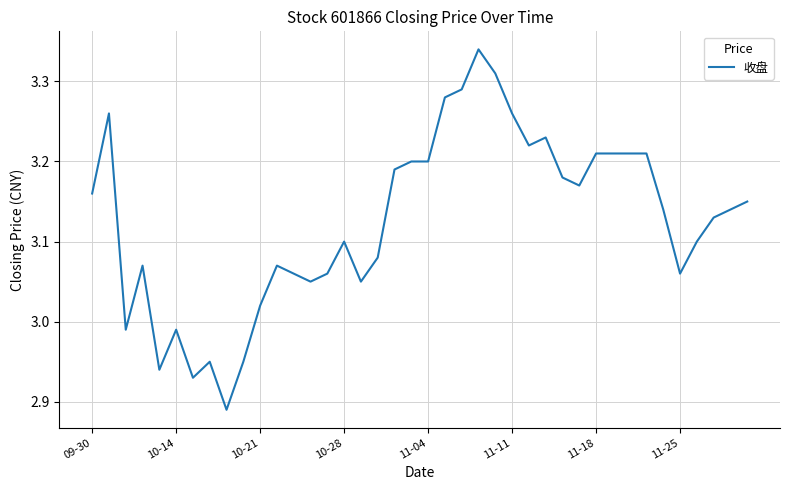

Where does the data first go above 3?

09-30